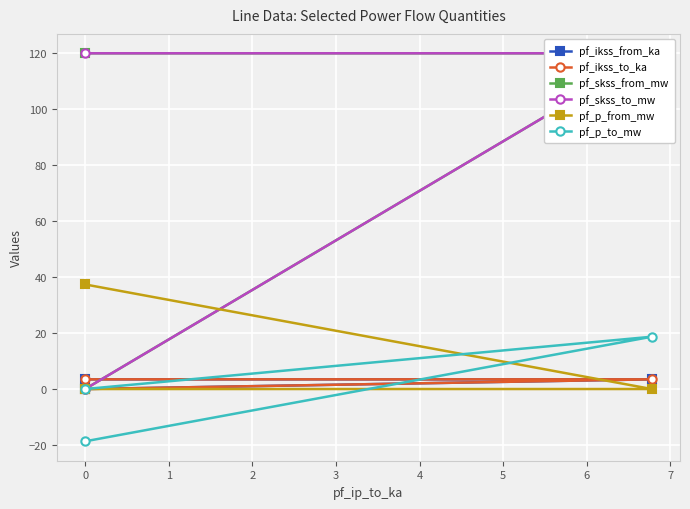

What is the approximate value of pf_ikss_to_ka at 0?

3.5